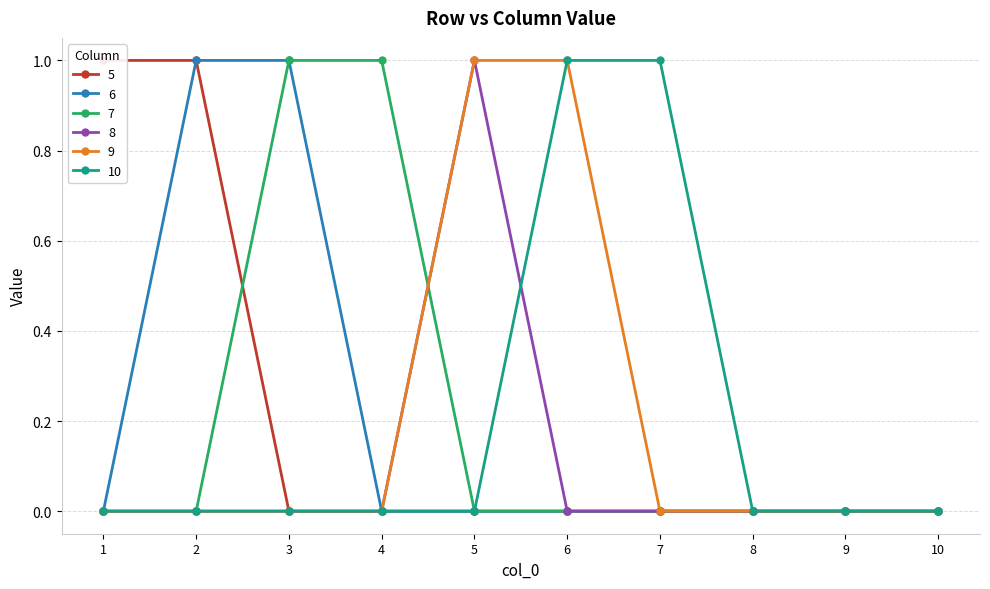

True or false: 5 and 8 intersect in this chart.

False